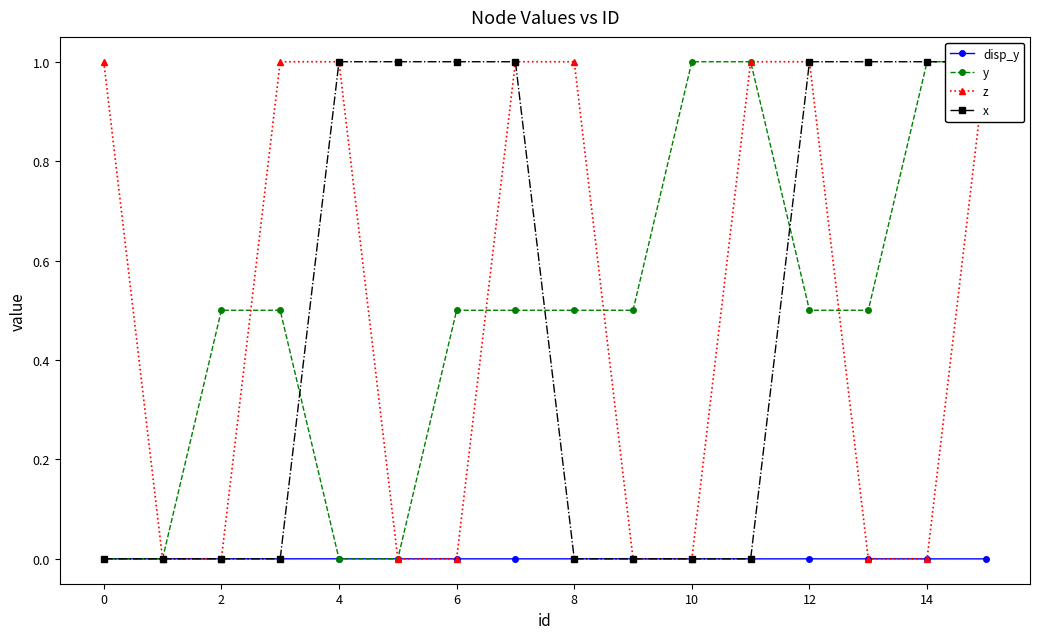

How many data points in y are above 0?

12